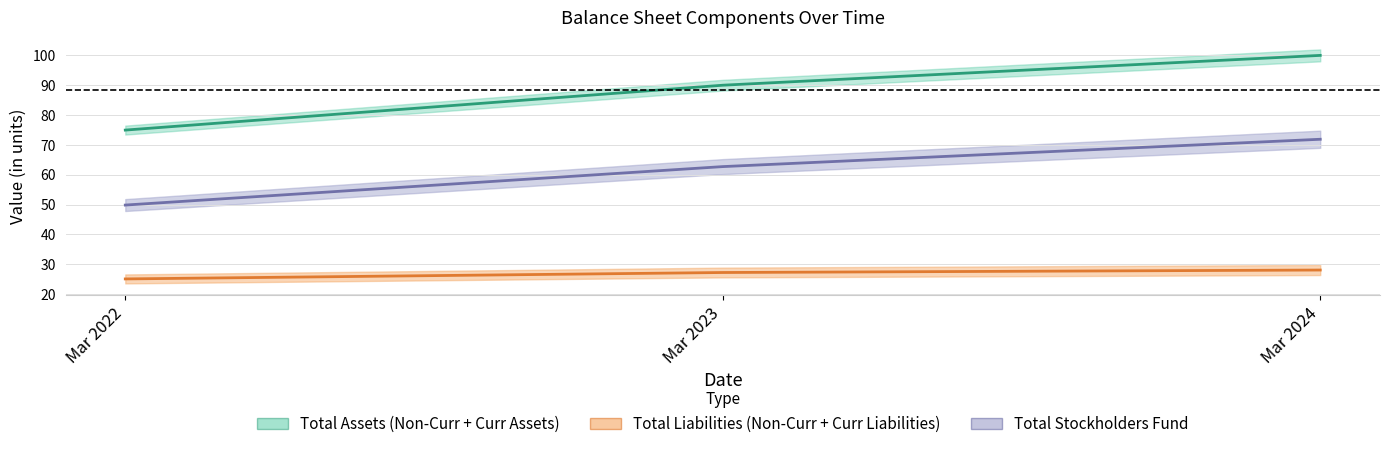

Which category has the highest value in the Total Current Assets series?

Mar 2024